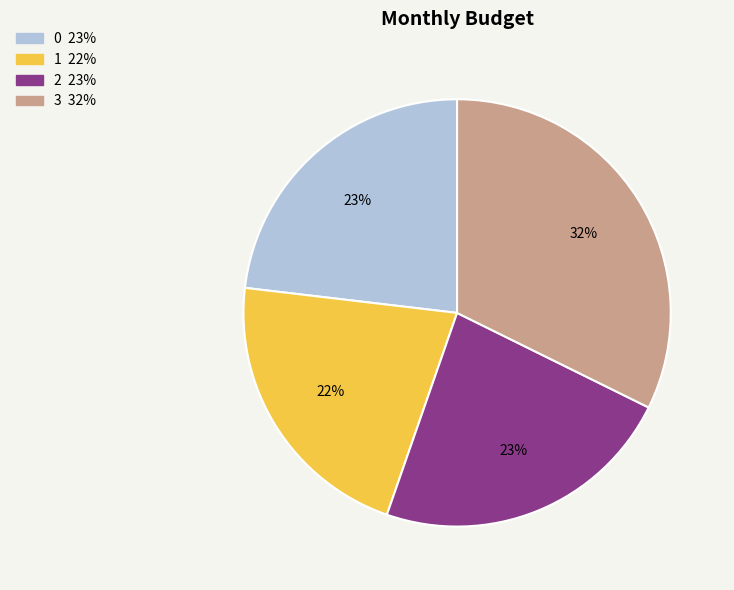

To the nearest percent, what is the average slice percentage?

25%